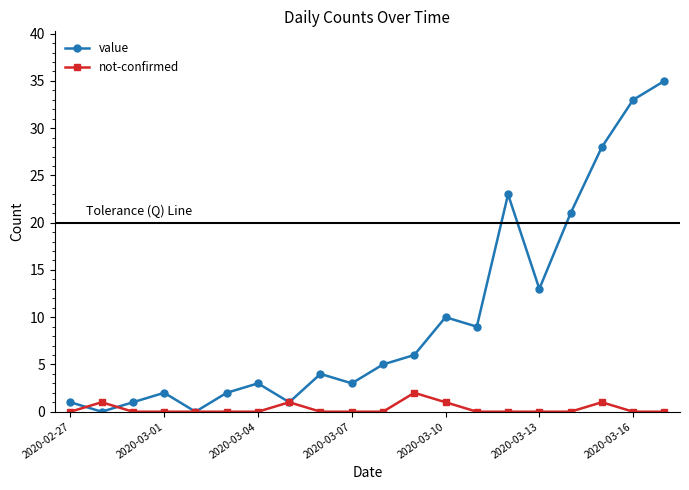

How many distinct data groups are displayed?

2